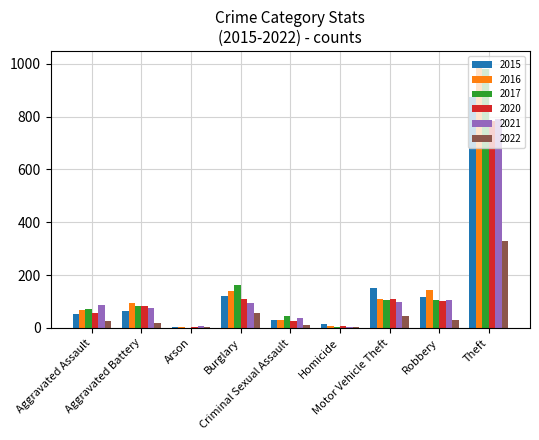

How many distinct data groups are displayed?

6